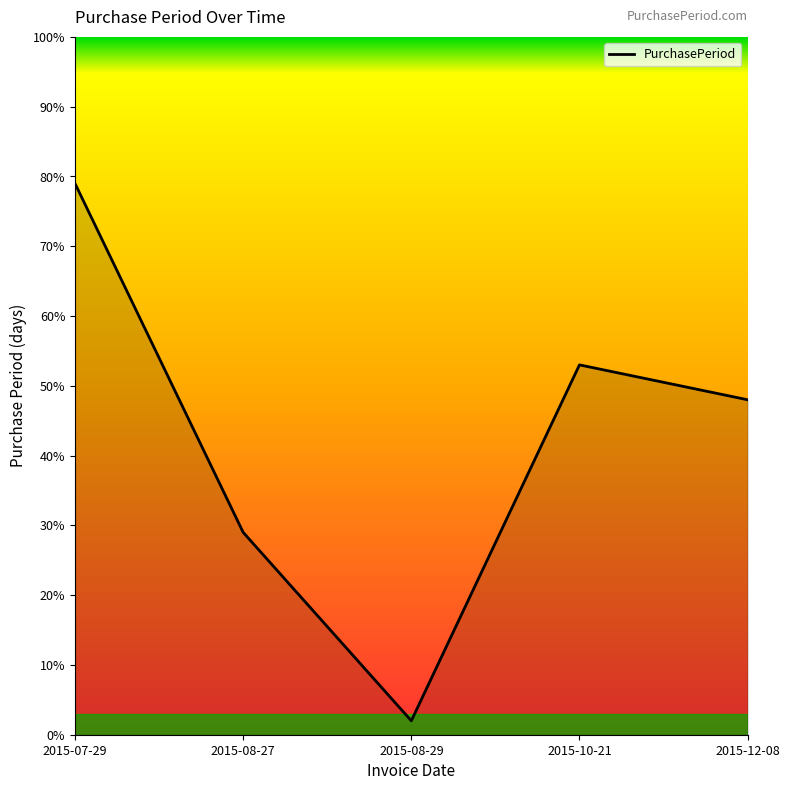

Where is the first local maximum?

2015-10-21